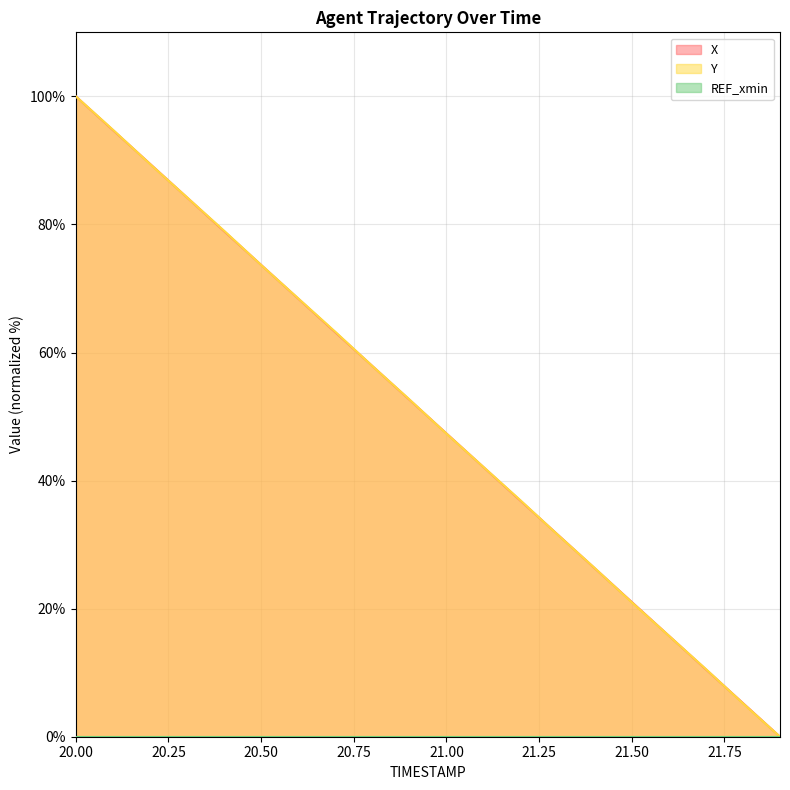

What is the difference between the maximum and minimum values in the X series?

100.0